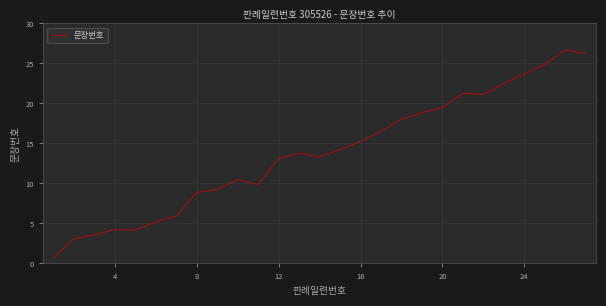

What is the maximum value shown in the chart?

26.7